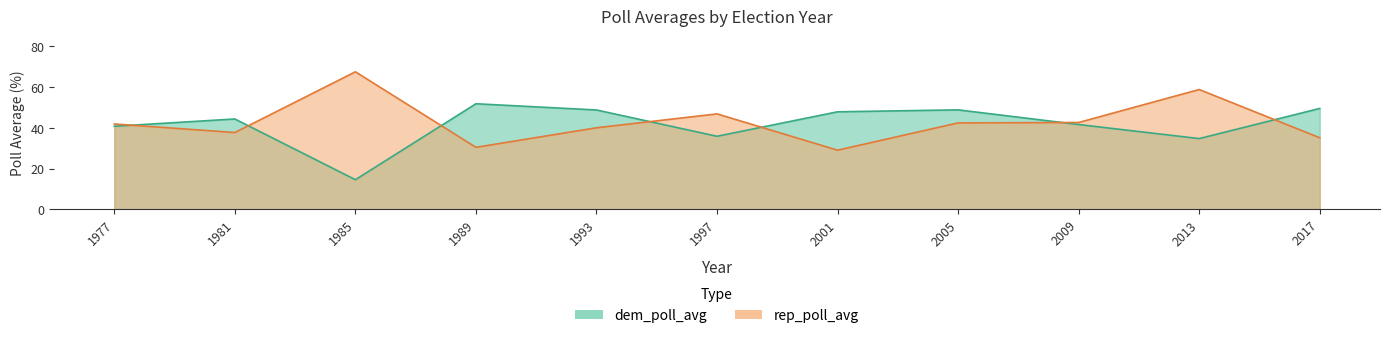

Reading left to right, what are all the values shown in this chart?

dem_poll_avg: 40.8	44.3	14.5	51.8	48.8	35.8	47.9	48.8	41.6	34.7	49.5
rep_poll_avg: 41.9	37.7	67.5	30.4	40.0	46.8	29.0	42.4	42.6	58.8	35.1